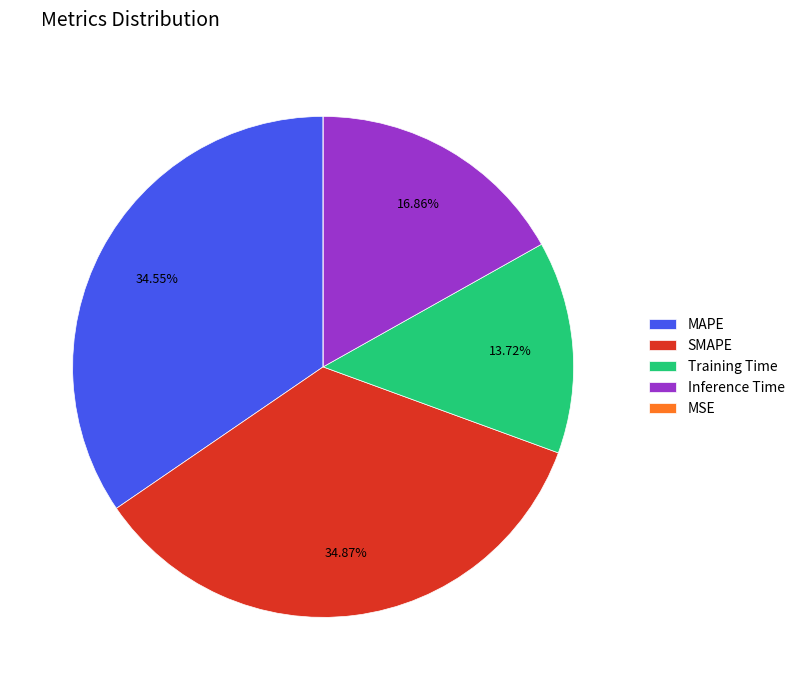

To the nearest percent, what is the average slice percentage?

20%